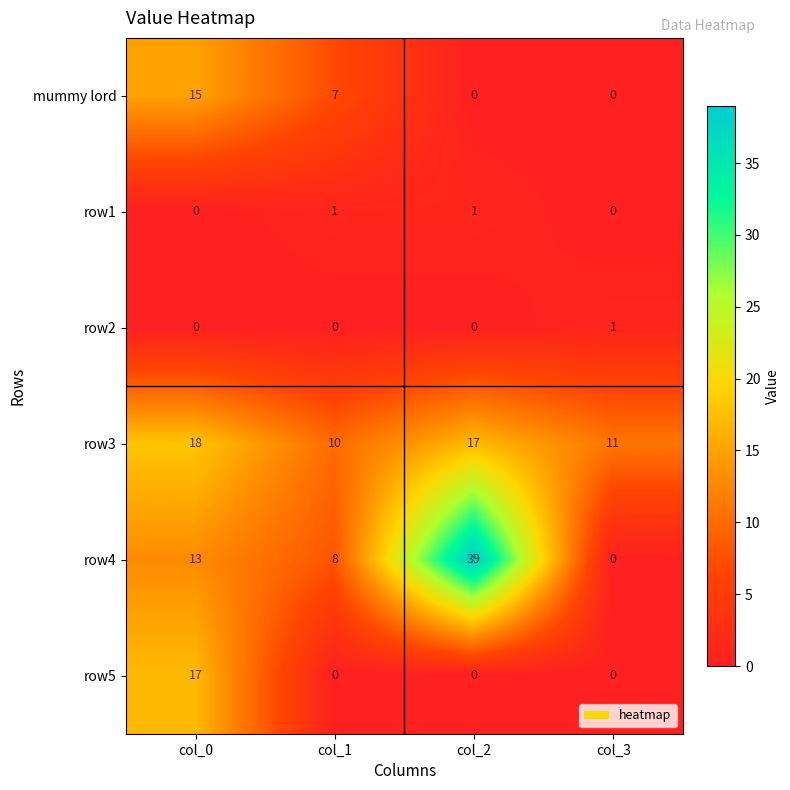

Reading left to right, what are all the values shown in this chart?

mummy lord: col_0=15	col_1=7	col_2=0	col_3=0
row1: col_0=0	col_1=1	col_2=1	col_3=0
row2: col_0=0	col_1=0	col_2=0	col_3=1
row3: col_0=18	col_1=10	col_2=17	col_3=11
row4: col_0=13	col_1=8	col_2=39	col_3=0
row5: col_0=17	col_1=0	col_2=0	col_3=0